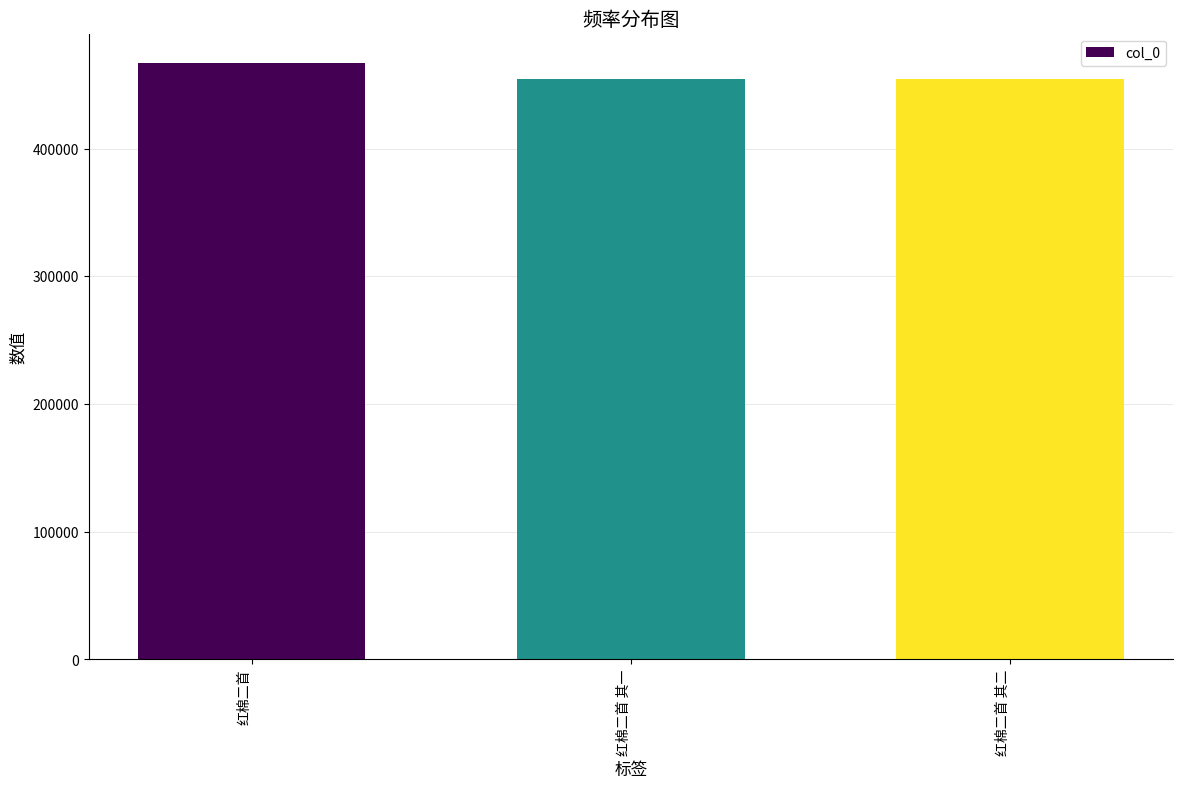

What is the difference between the values at 红棉二首 其一 and 红棉二首 其二?

1